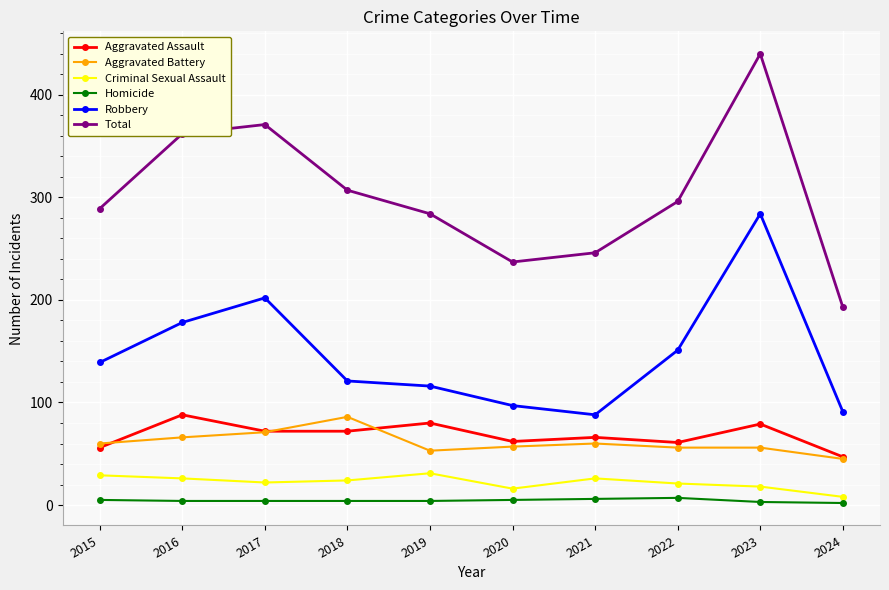

At how many categories does at least one series exceed 101?

10